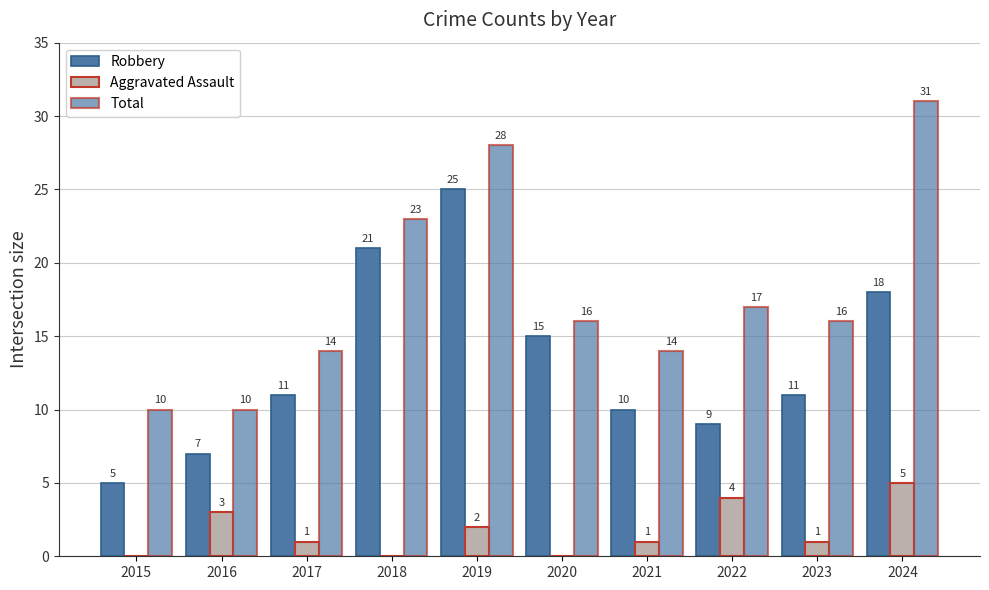

How many groups of bars are there?

10